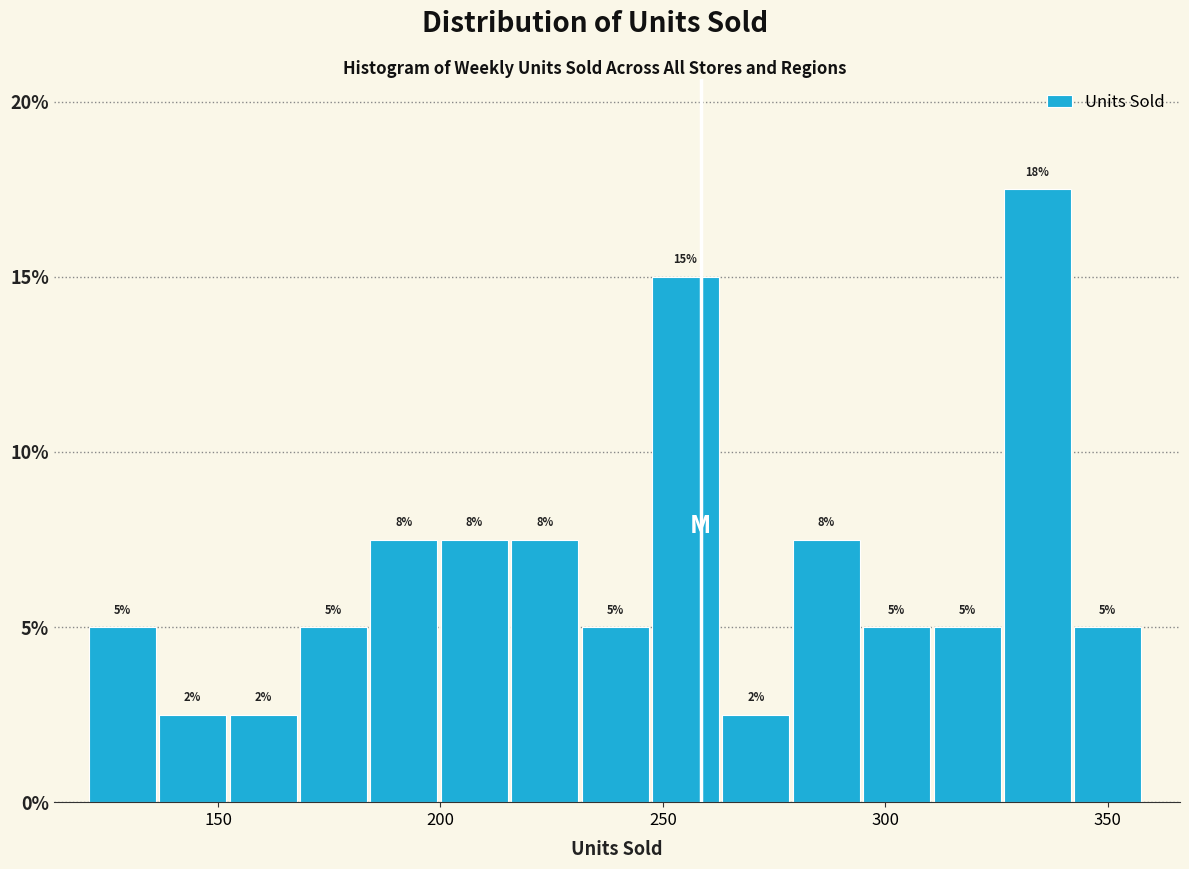

Around what value on the x-axis is the tallest bar? Give the approximate position of its centre, as read against the axis.

335